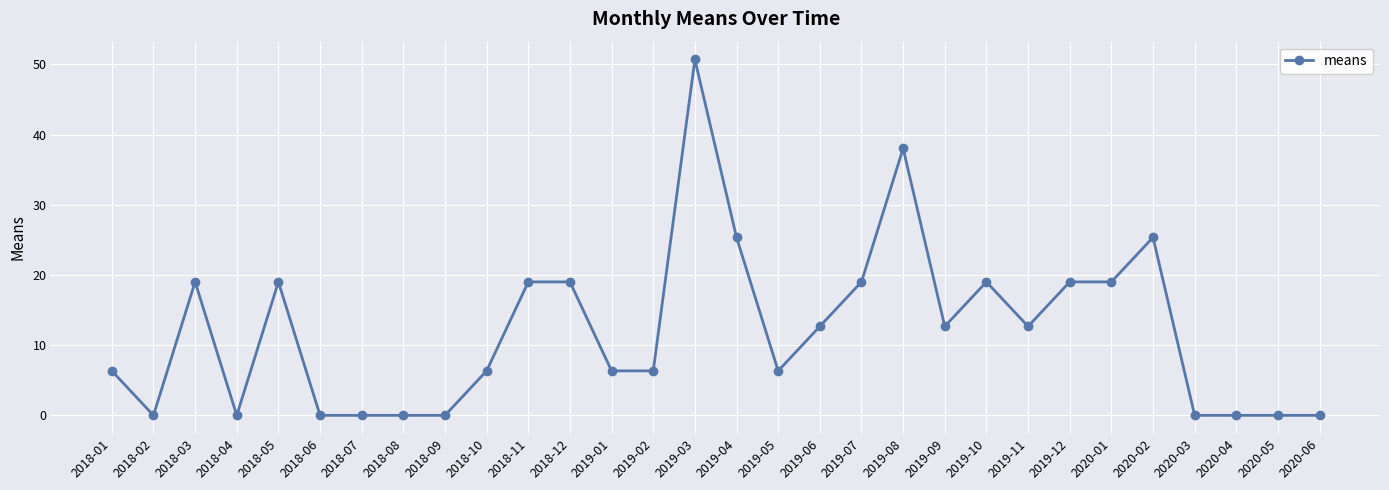

Where does the data first go above 12?

2018-03